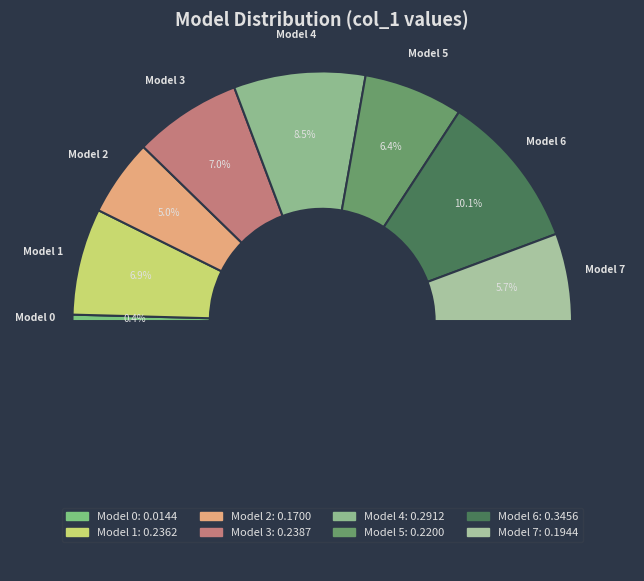

Does any single category account for the majority?

No